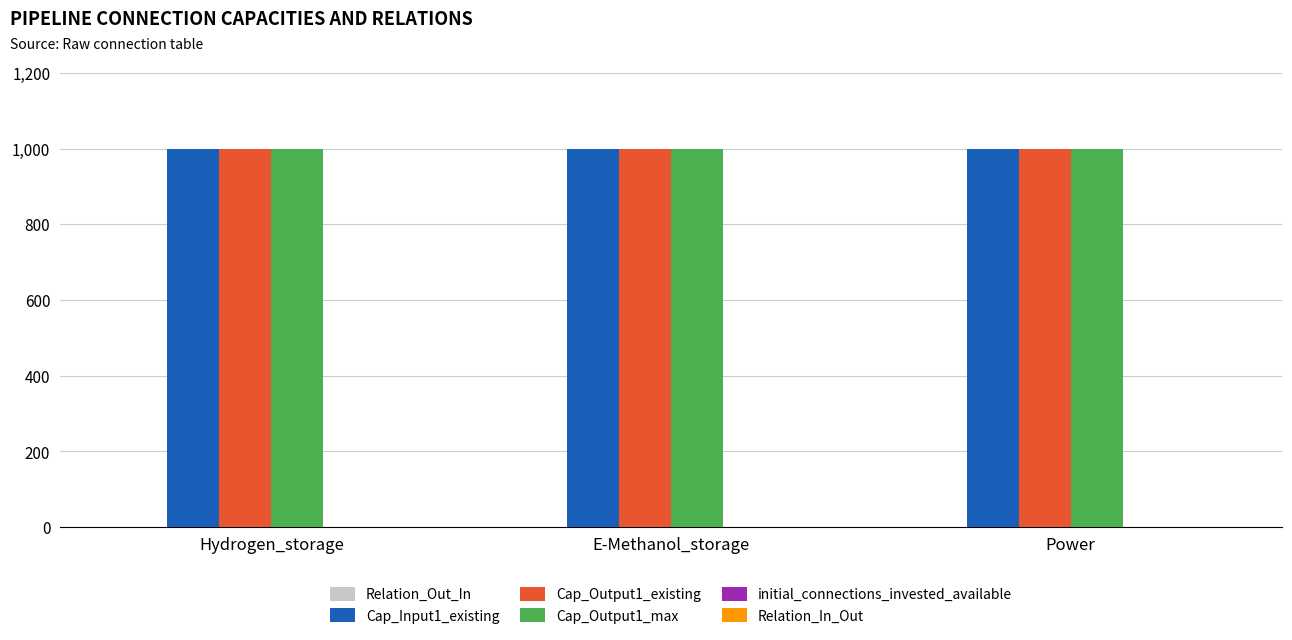

What is the maximum value for Cap_Output1_max?

1000.0